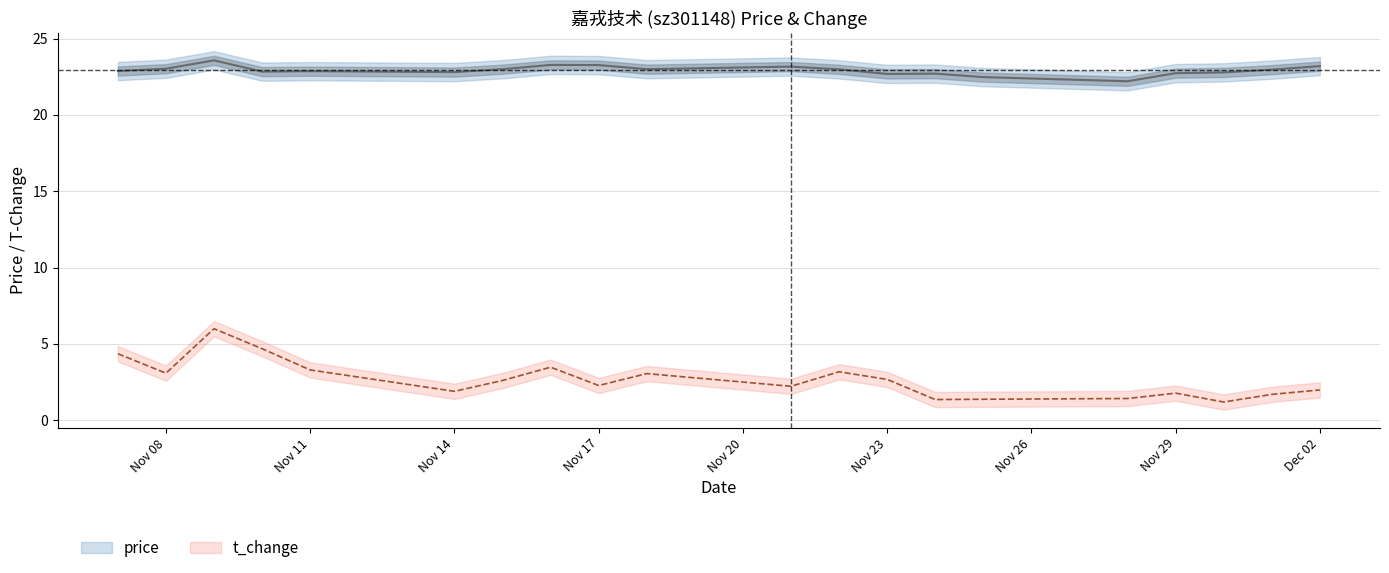

Which series has the largest total across all categories?

price